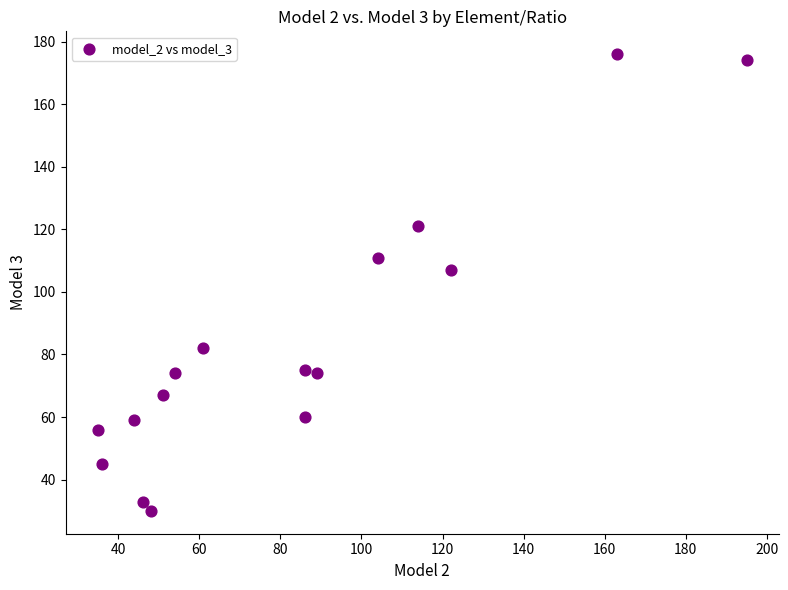

What is the range of X values (max minus min)?

160